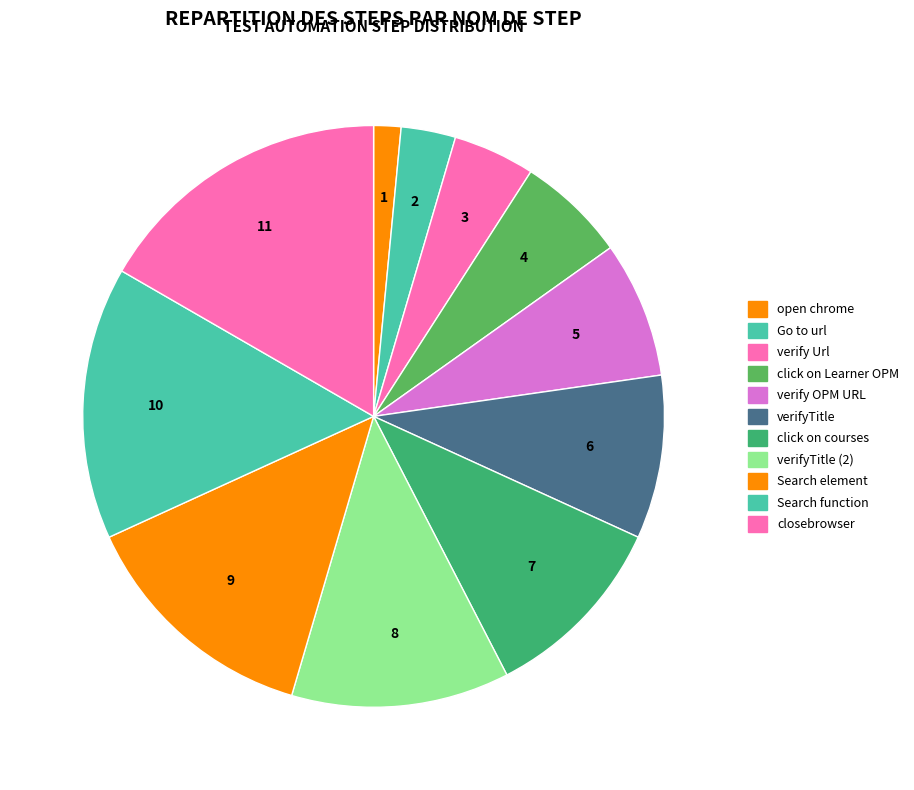

Which slice is the smallest?

open chrome